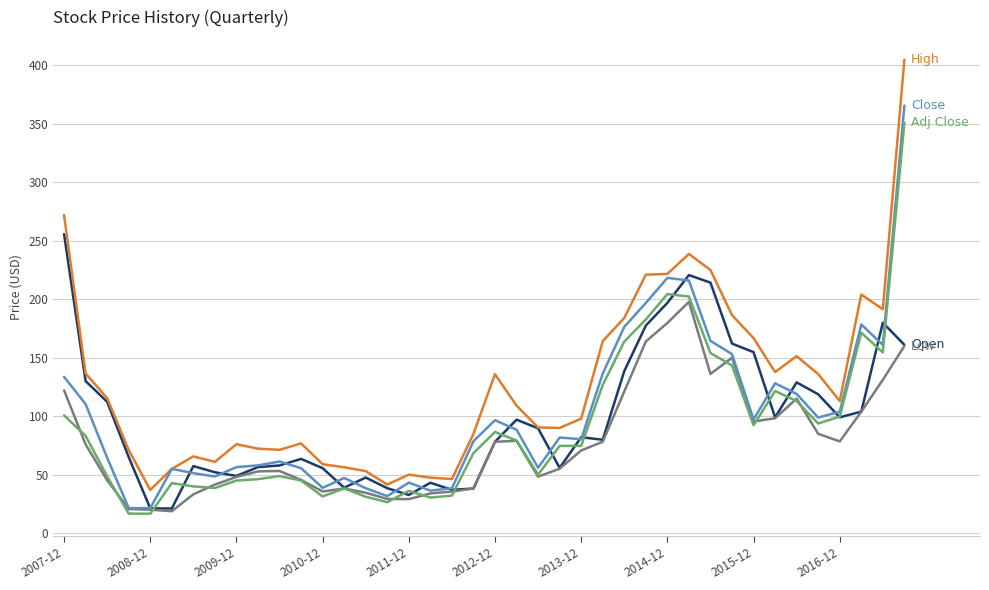

What is the maximum value shown in the chart?

404.8